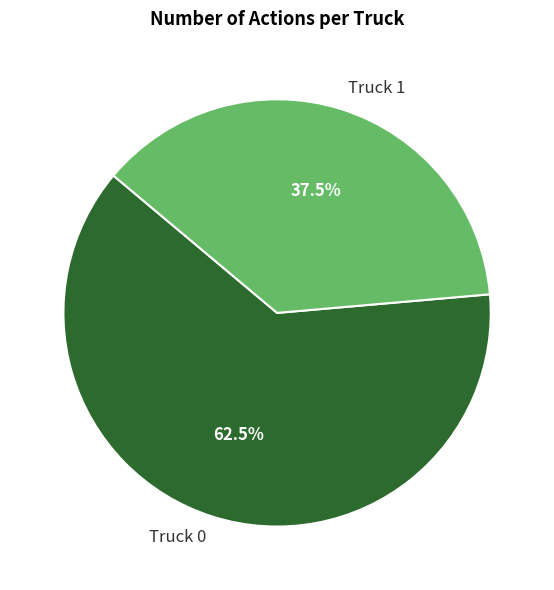

Which category has the biggest portion of the pie?

Truck 0